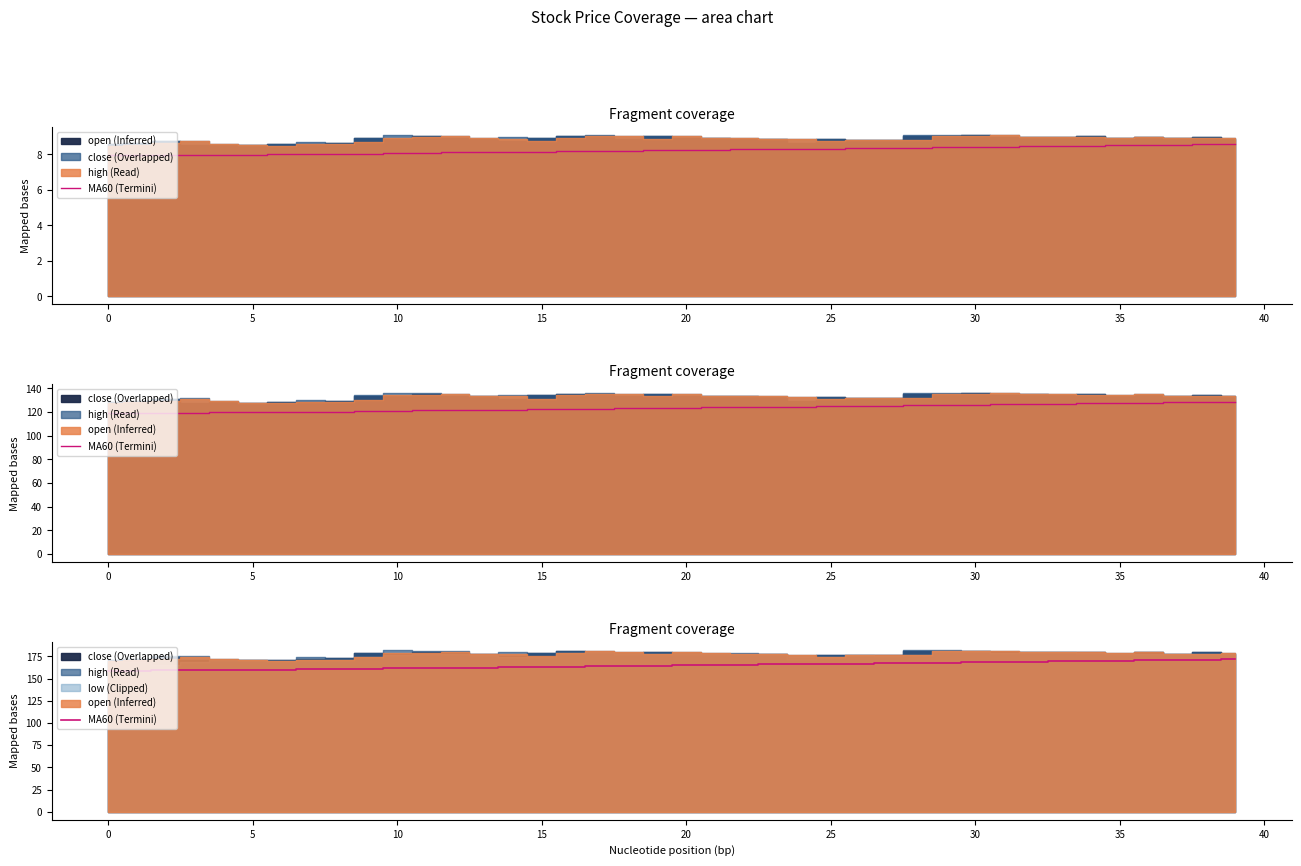

The value of MA60 at 37 is 8.5. True or false?

True